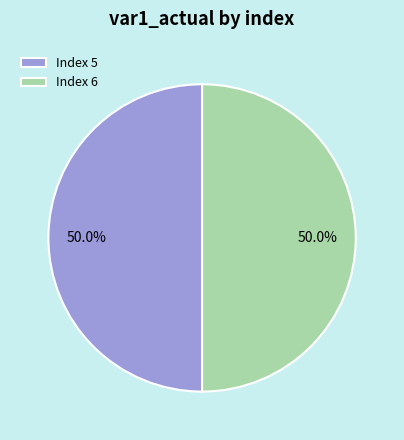

What percentage do Index 6 and Index 5 together represent?

100.0%